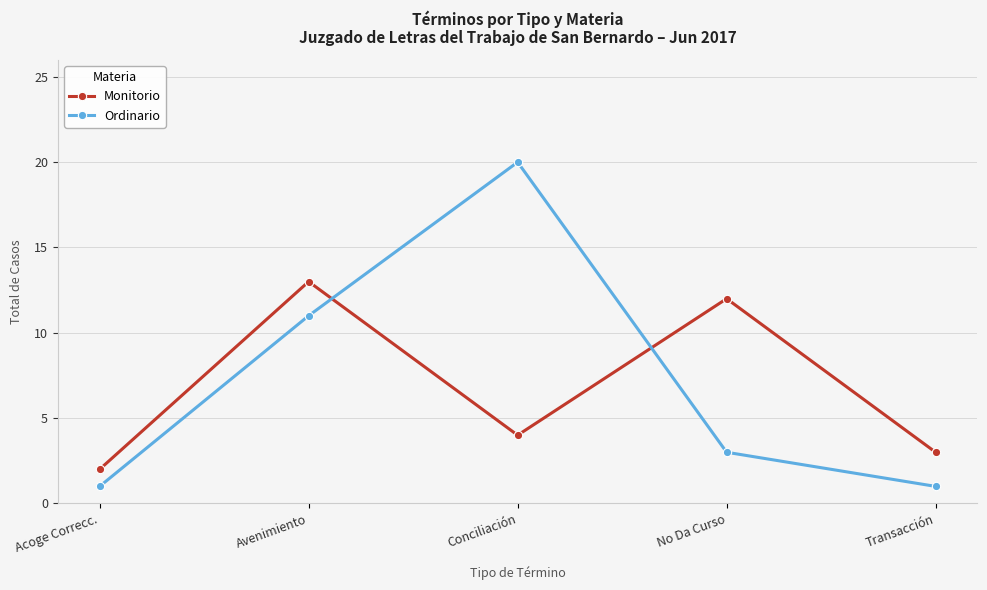

True or false: Monitorio and Ordinario cross at least once.

True